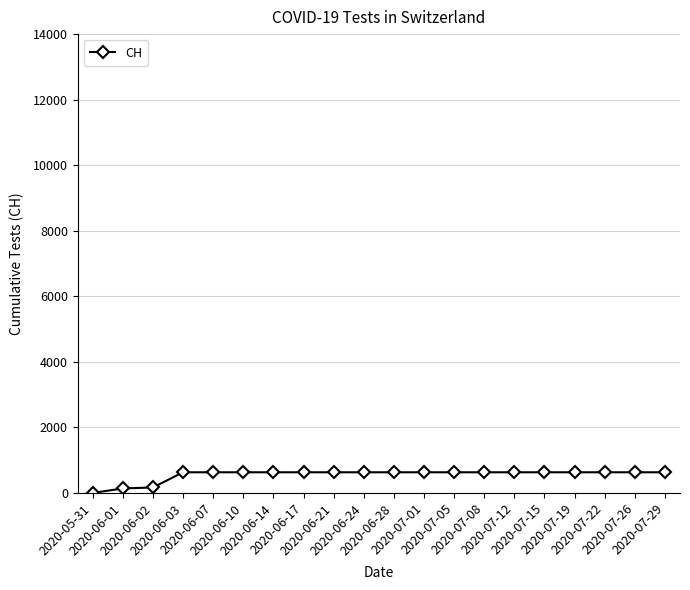

Count the number of categories in the chart.

20